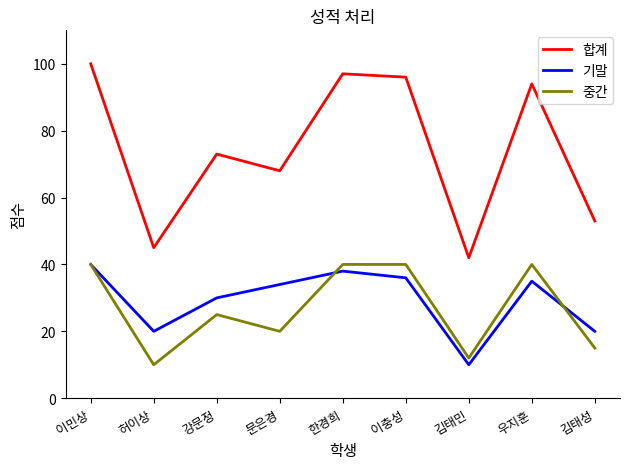

True or false: 합계 and 중간 cross at least once.

False